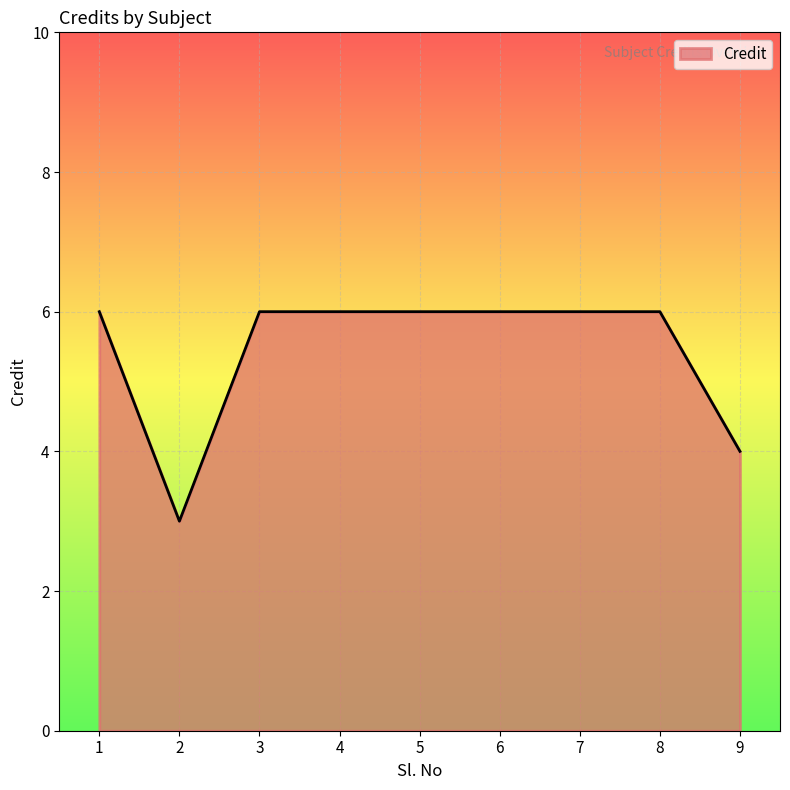

Reading left to right, list all the values displayed in this chart.

1=6	2=3	3=6	4=6	5=6	6=6	7=6	8=6	9=4